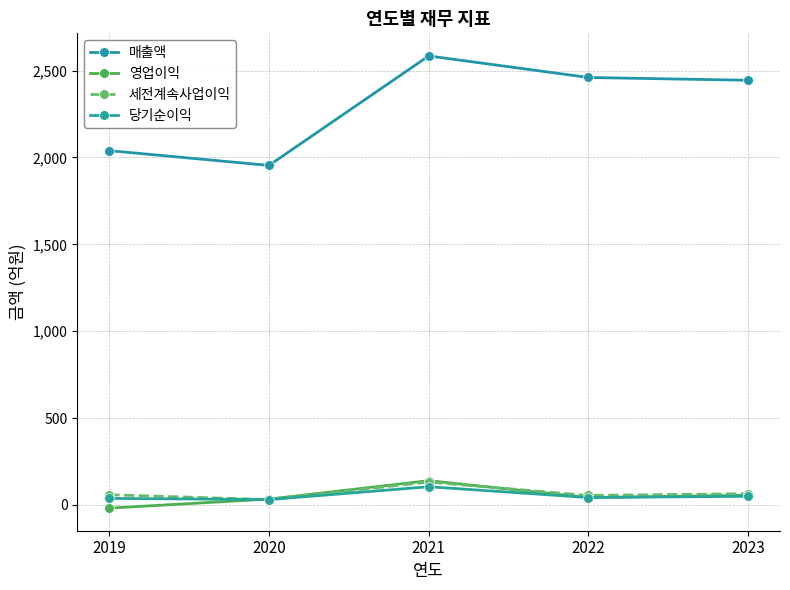

The 매출액 series shows 2039 at 2019. True or false?

True